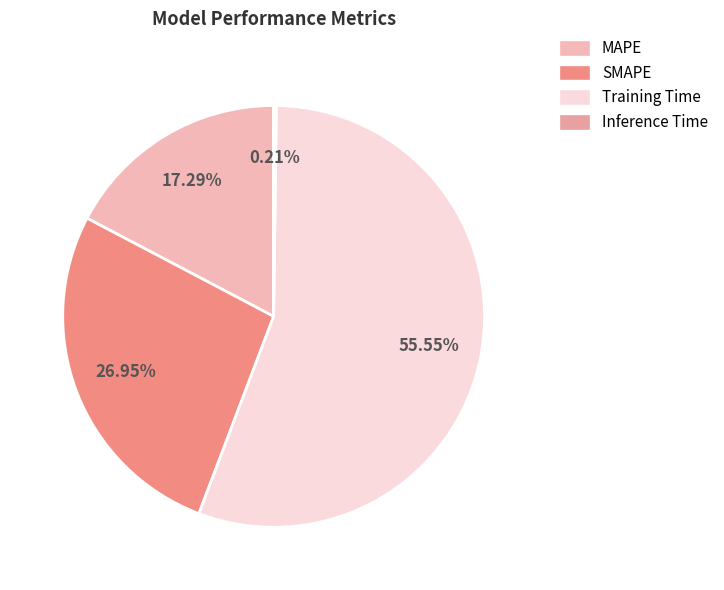

To the nearest percent, what is the average slice percentage?

25%